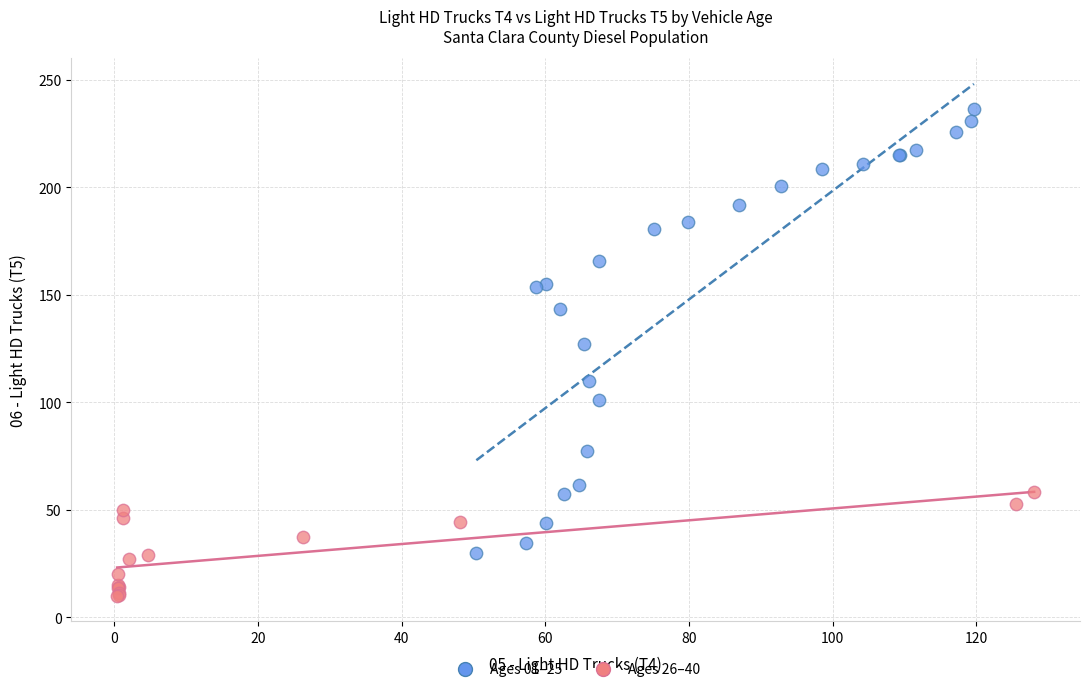

Which series reaches the minimum Y coordinate?

Ages 26–40